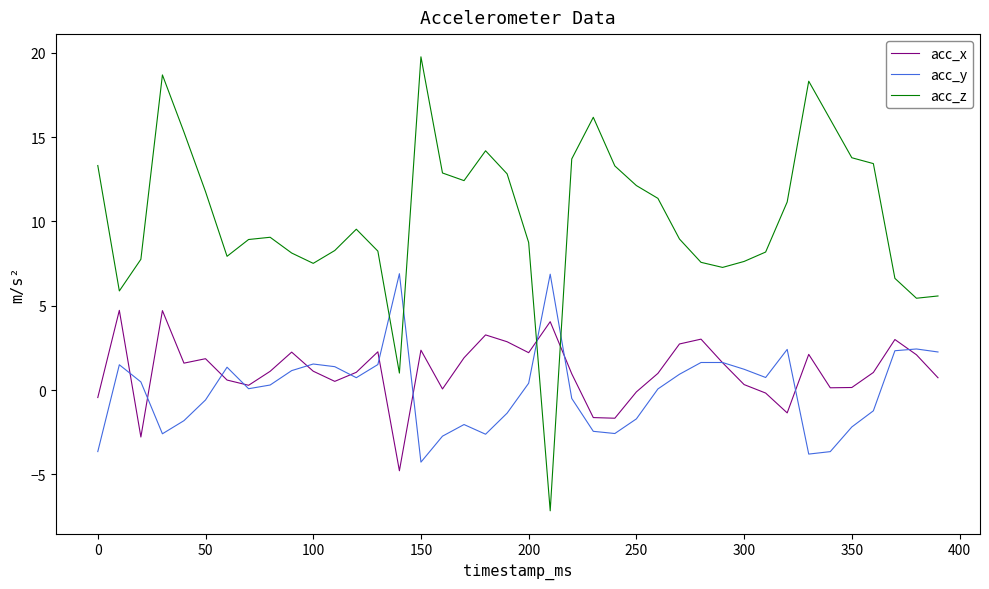

Which series ends up on top after the final intersection of acc_x and acc_z?

acc_z